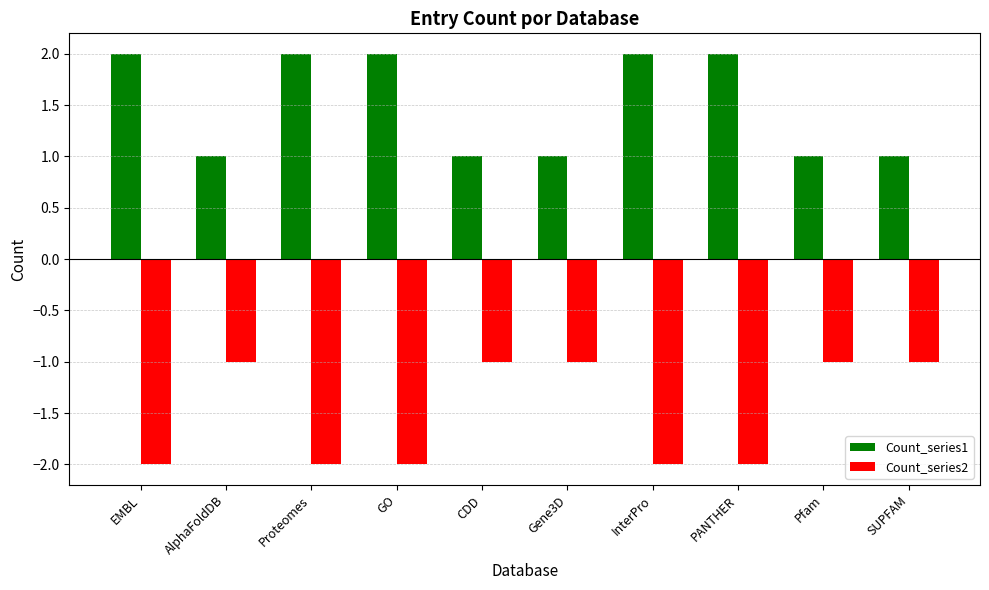

What is the label of the 5th bar from the right?

Gene3D